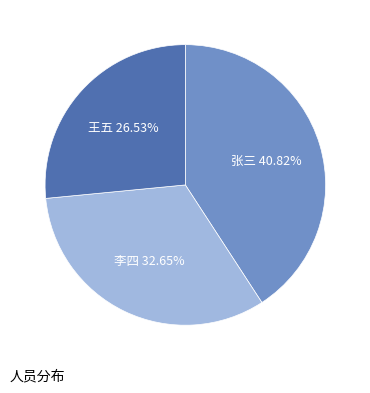

Does any single category account for the majority?

No